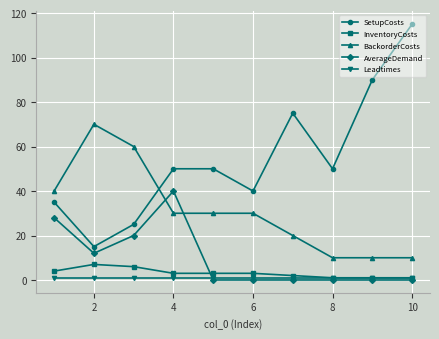

At how many categories does at least one series exceed 67?

4